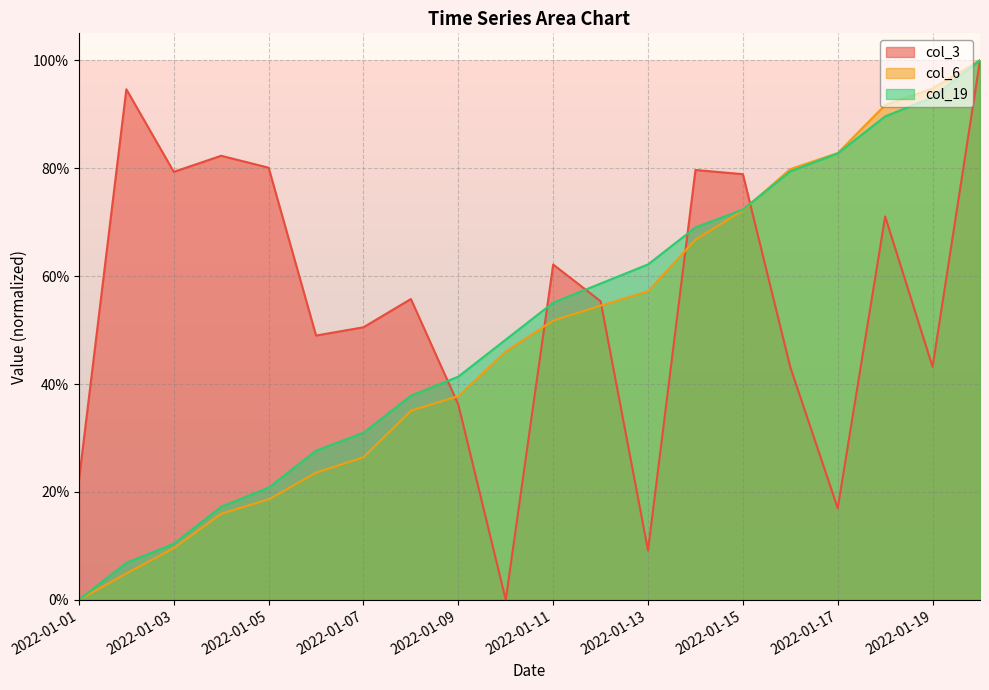

Is the value of col_3 at 2022-01-05 greater than the value of col_6 at 2022-01-03?

Yes